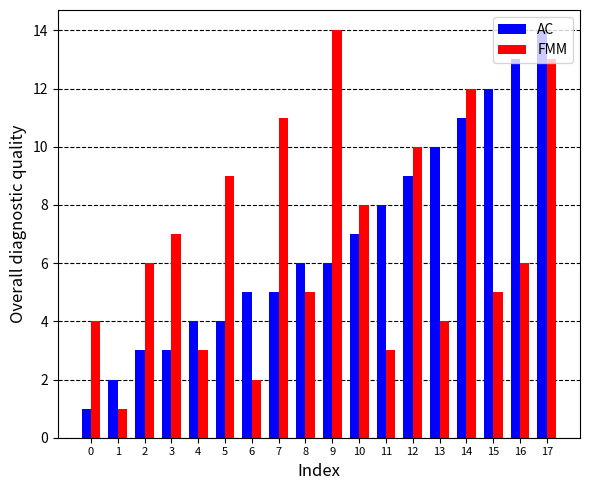

Which series changed the most between 6 and 9?

FMM